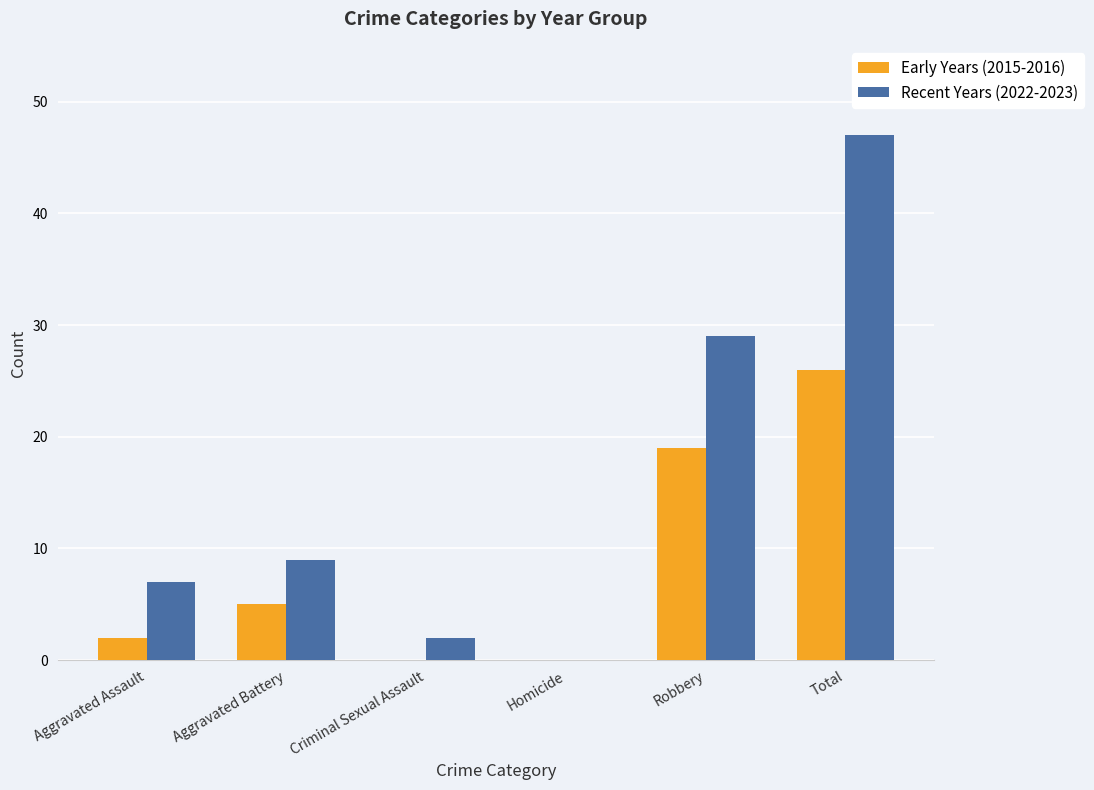

What is the sum of the Recent Years (2022-2023) values at Total and Aggravated Battery?

56